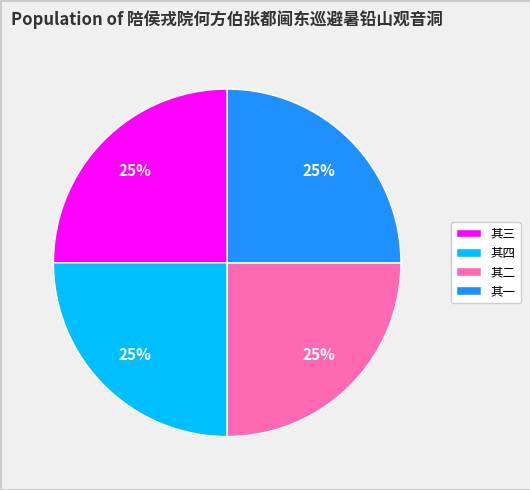

To the nearest percent, what is the combined percentage of 其四 and 其三?

50%